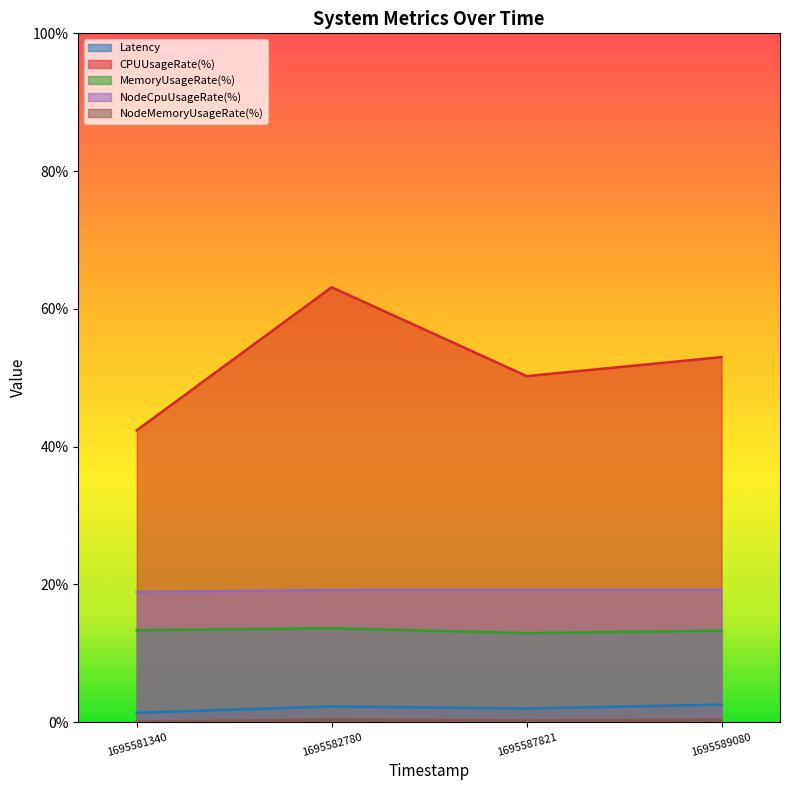

What is the difference between the maximum and minimum values in the MemoryUsageRate(%) series?

0.7